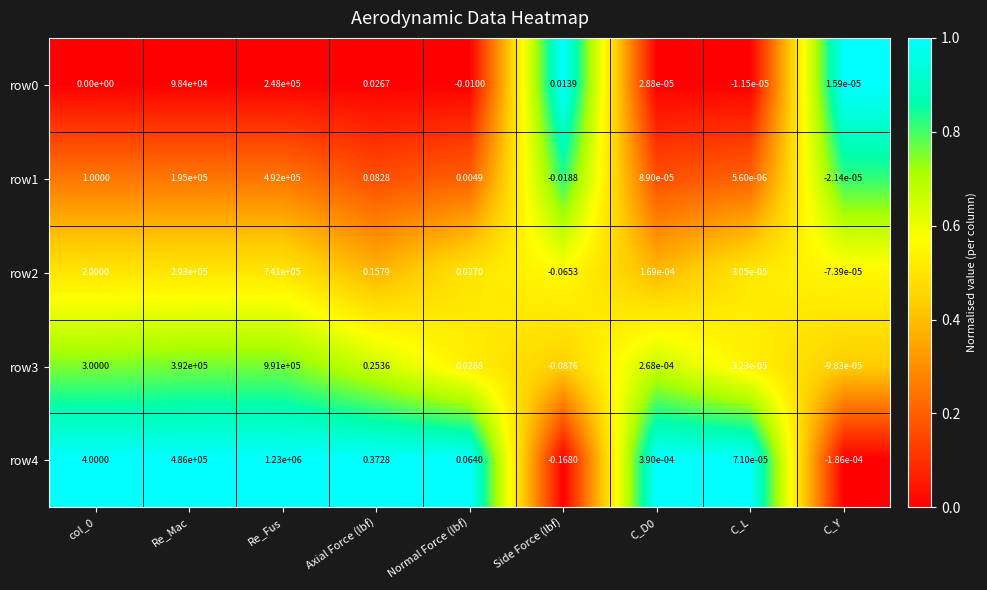

At which label does row0 reach its minimum?

Normal Force (lbf)